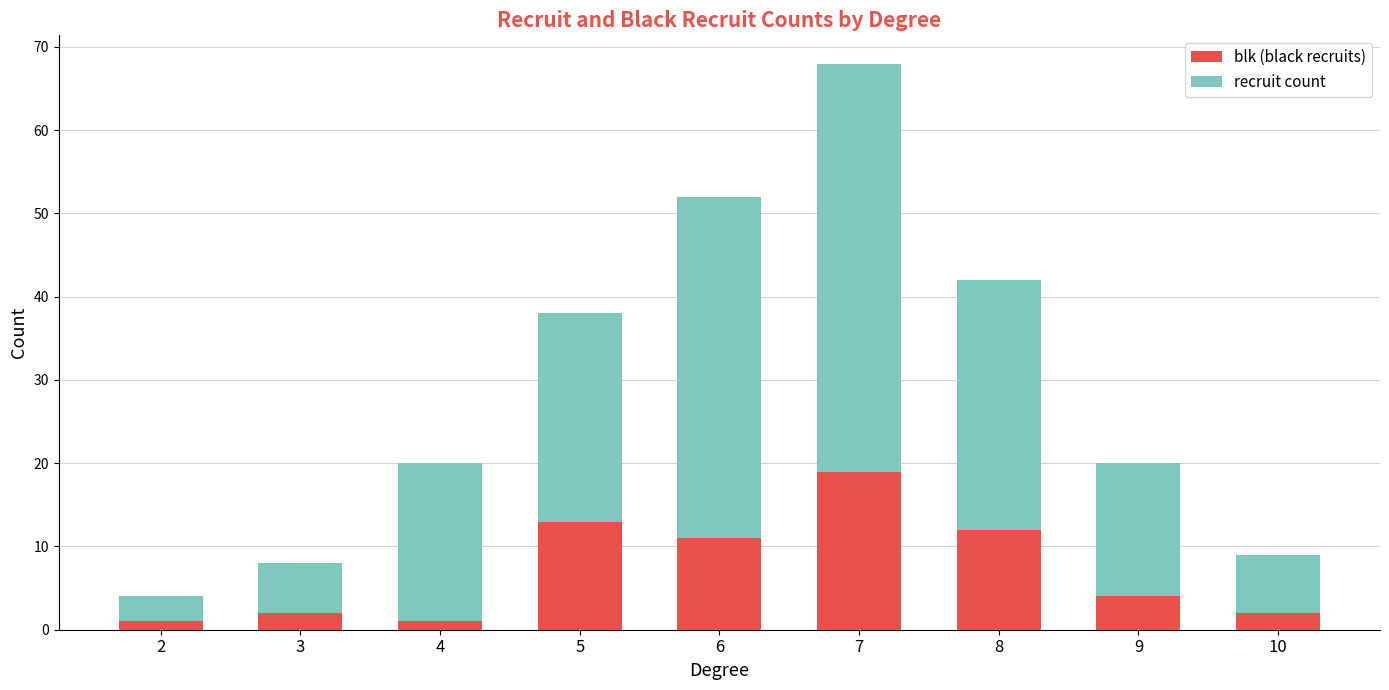

True or false: blk (black recruits) has a value of 19 at 7.

True